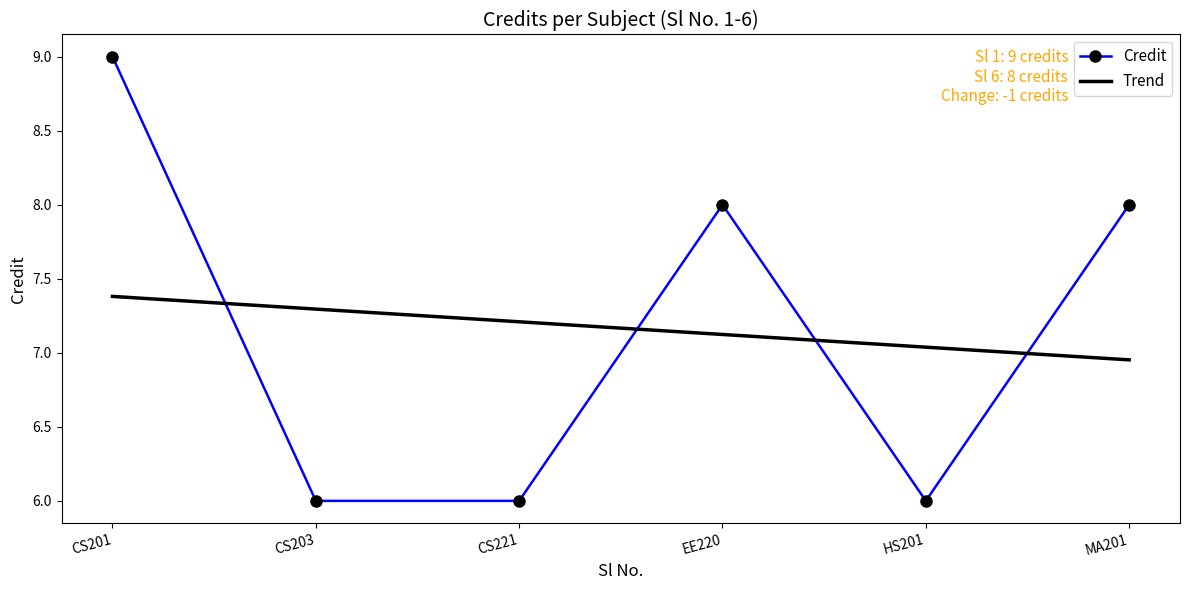

What is the total value across all series at EE220?

15.1